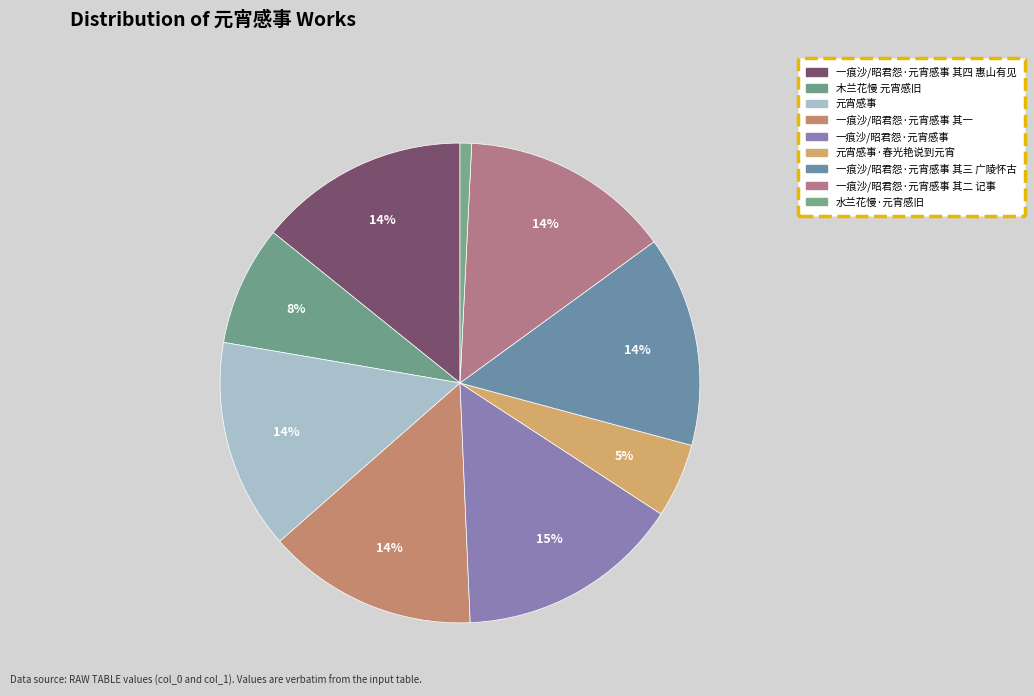

Count the number of slices in the pie.

9